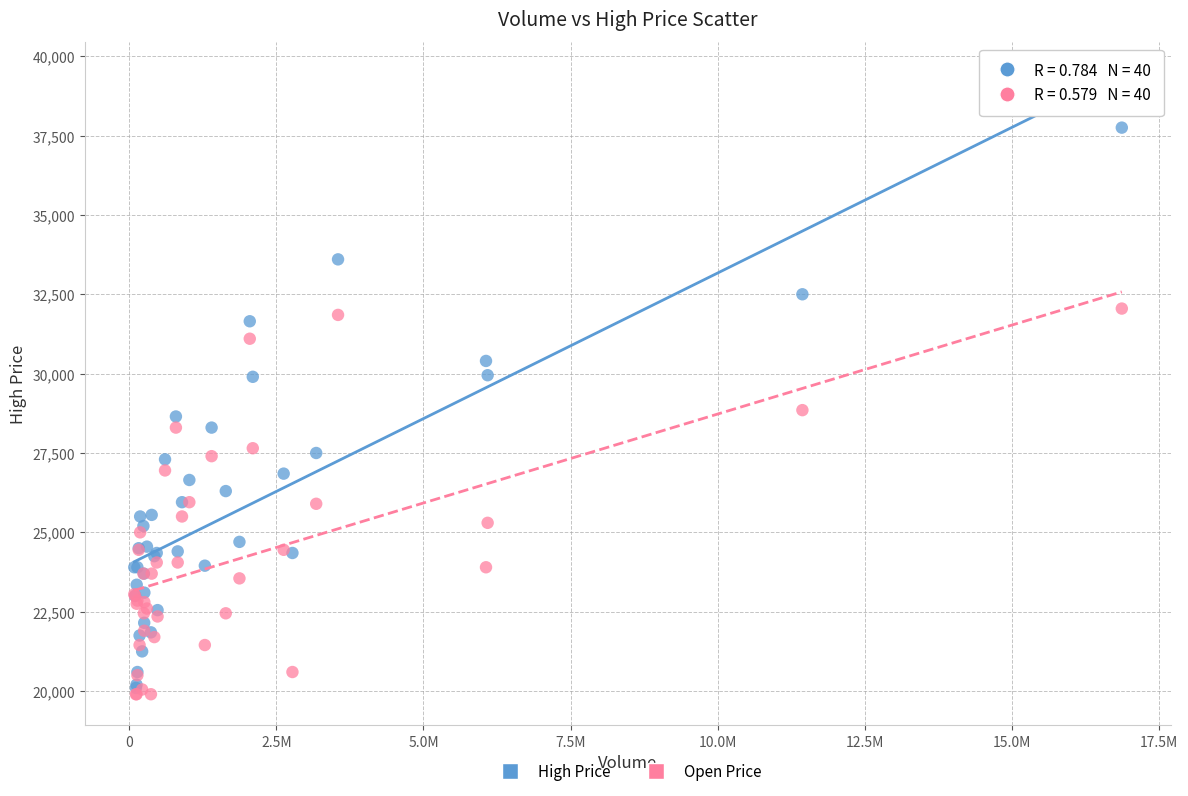

Which series has the widest spread of Y values?

High Price